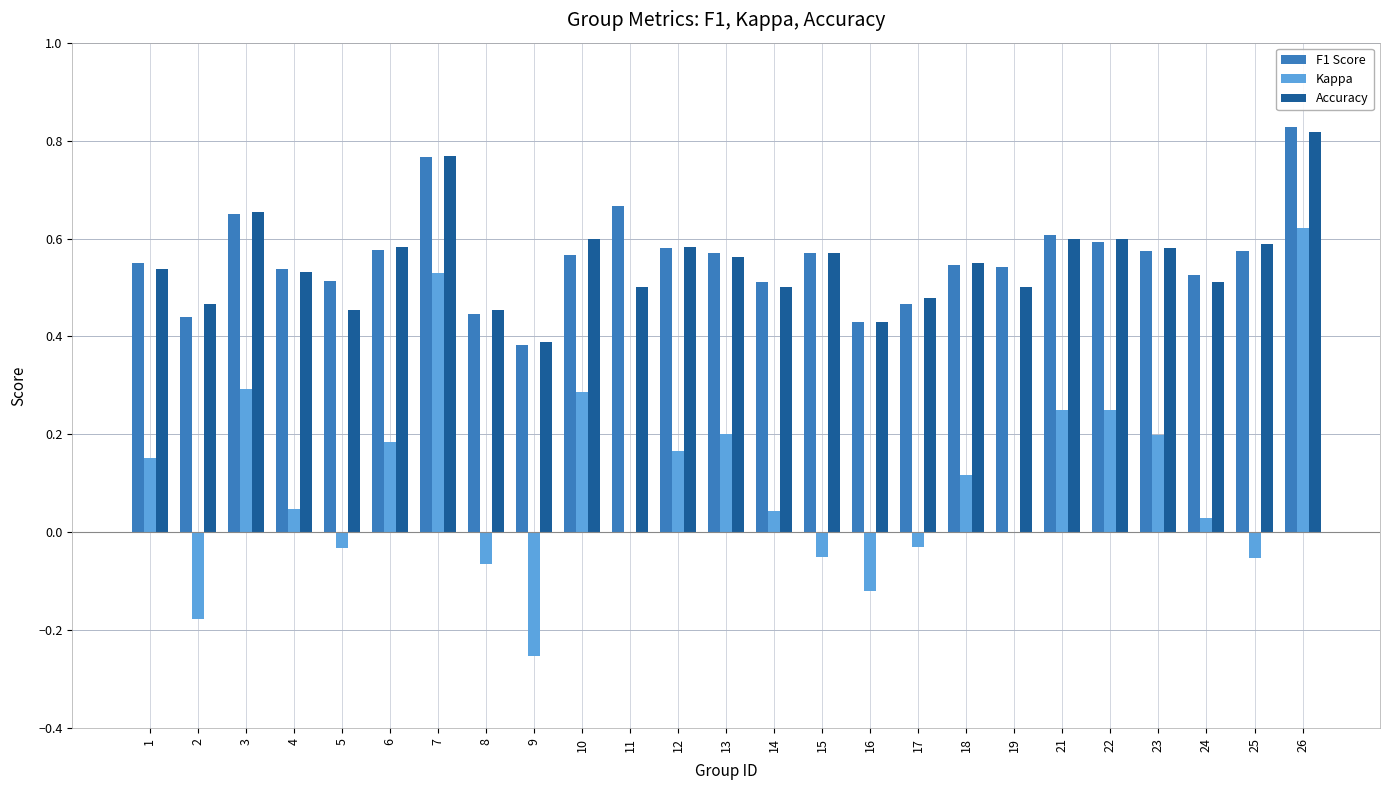

The value of F1 Score at 24 is 0.9. True or false?

False